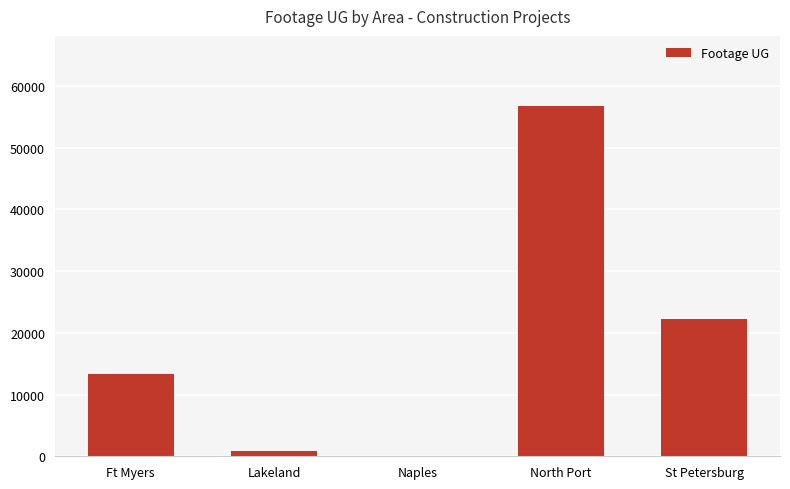

Which category has the highest value across all series?

North Port